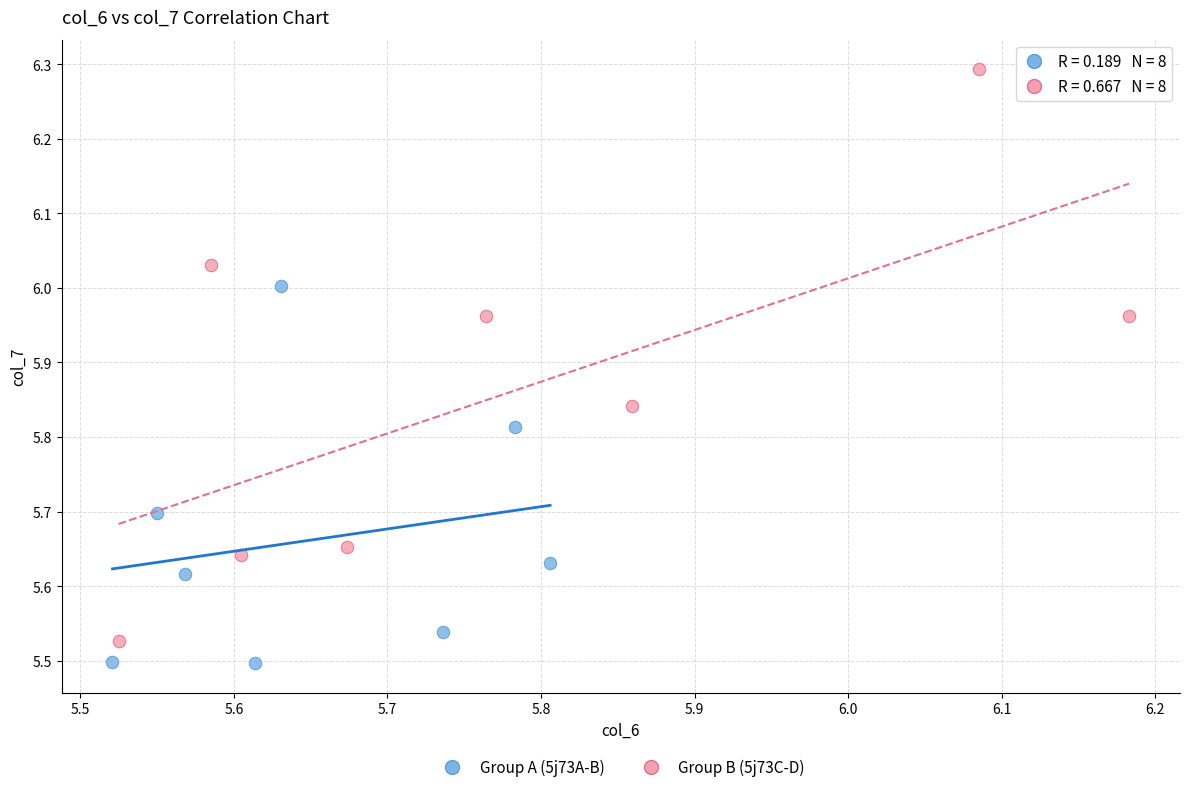

Which series contains the highest Y value?

Group B (5j73C-D)